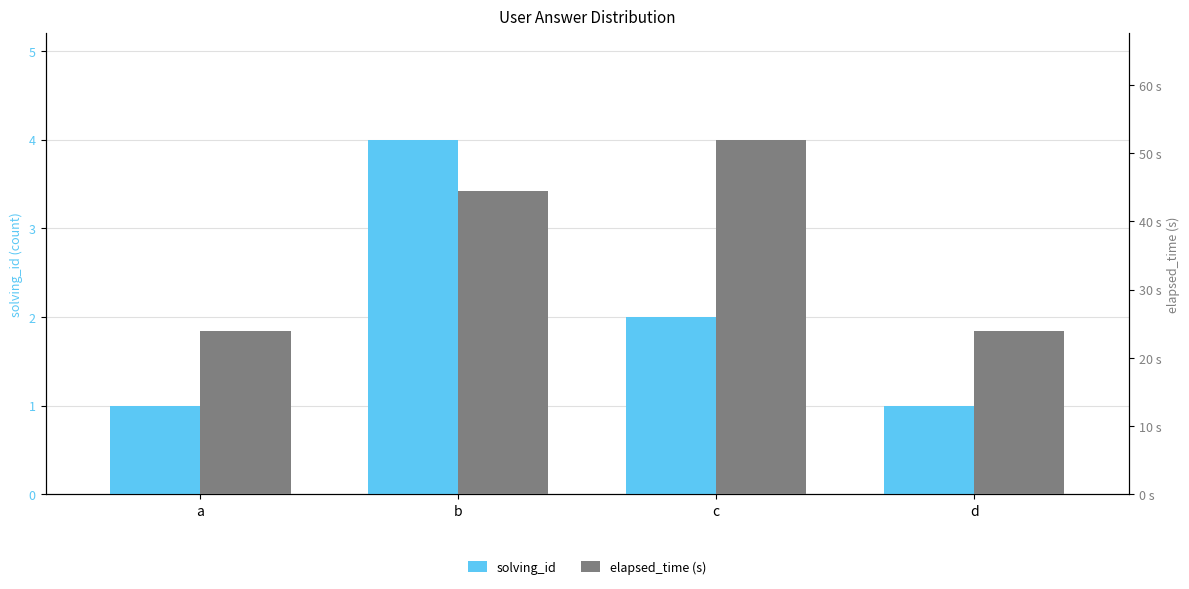

Reading left to right, list all the values displayed in this chart.

solving_id: a=1.0	b=4.0	c=2.0	d=1.0
elapsed_time (s): a=24.0	b=44.5	c=52.0	d=24.0